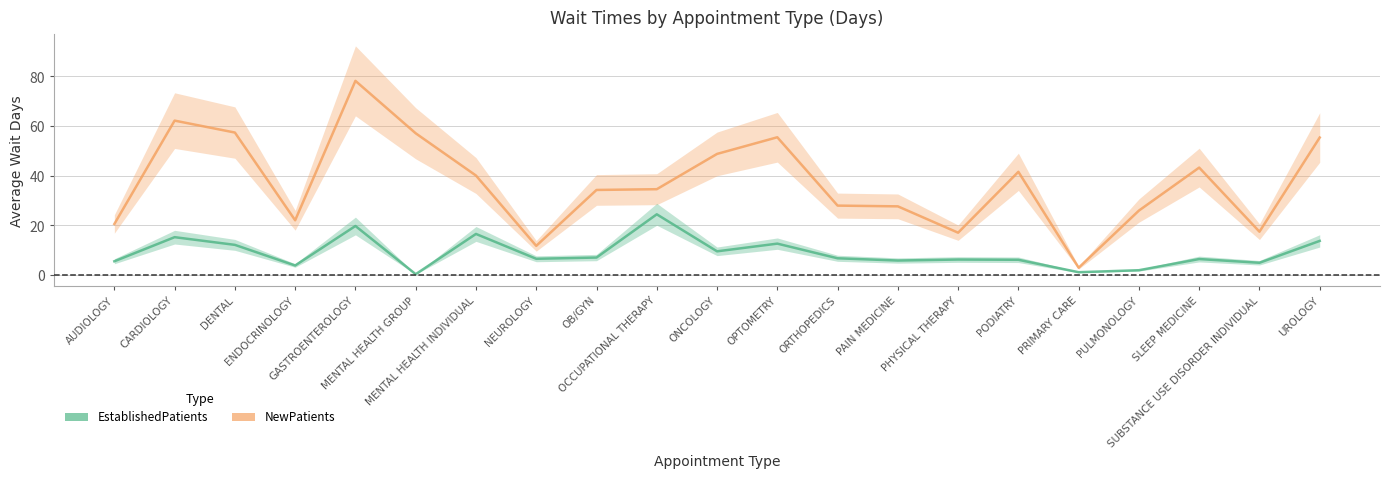

True or false: NewPatients and EstablishedPatients intersect in this chart.

False